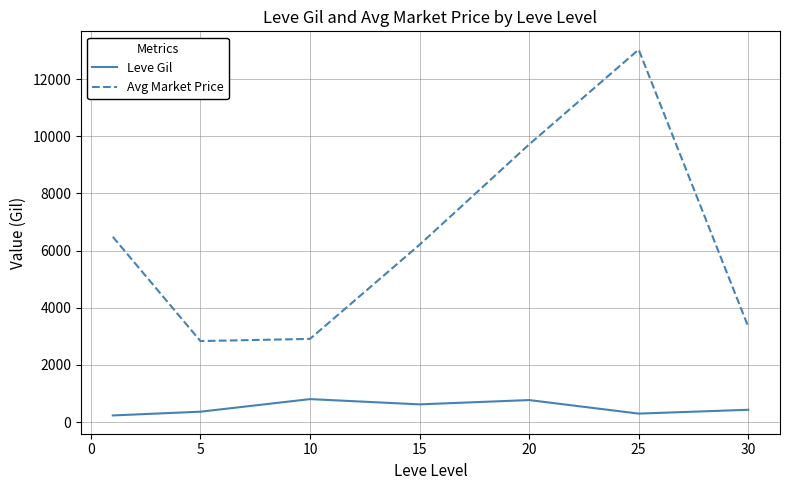

What is the difference between the second highest and minimum values in the Leve Gil series?

537.5